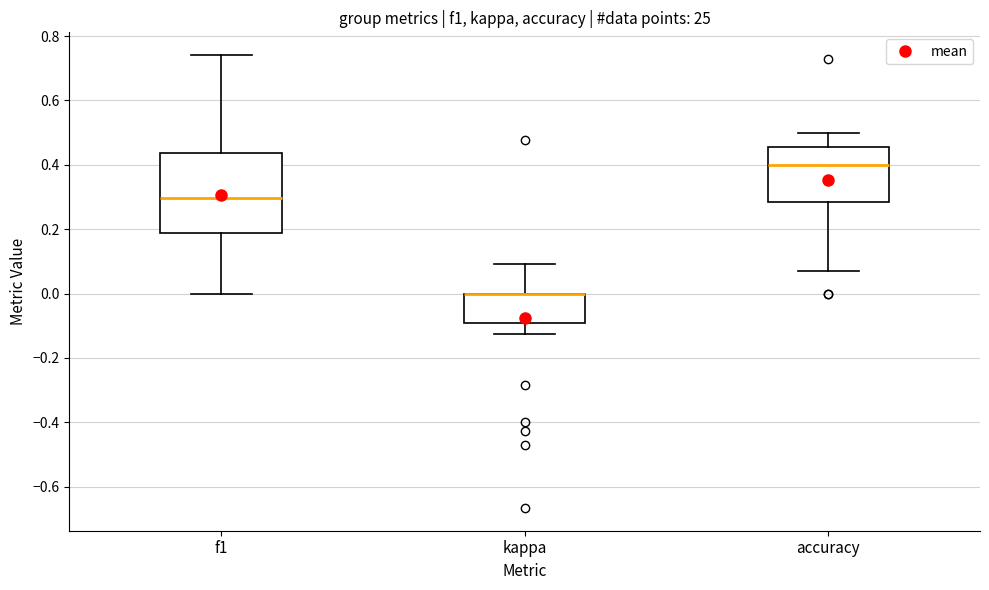

Reading left to right, transcribe this box plot: for each box, give where its median line is, the range the box spans, and where its two whiskers end, as read against the y-axis. The values are not printed on the chart, so give them approximately, as read against the axis.

f1: median 0.30, box 0.18 to 0.44, whiskers 0.00 to 0.74
kappa: median 0.00 (drawn on the box's upper edge), box -0.10 to 0.00, whiskers -0.12 to 0.10
accuracy: median 0.40, box 0.28 to 0.46, whiskers 0.08 to 0.50